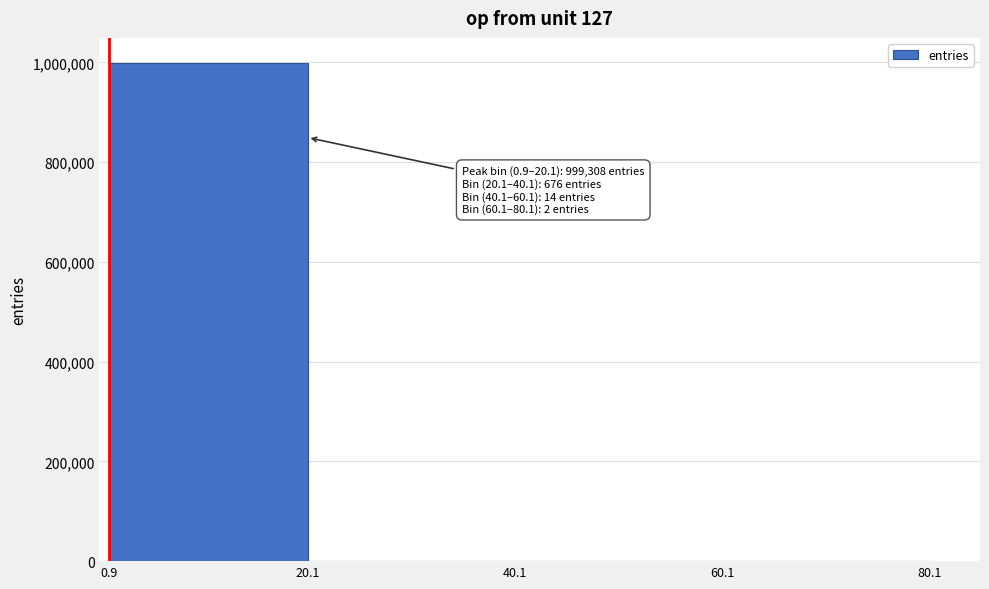

Which range on the x-axis has the tallest bar?

0.9 to 20.1